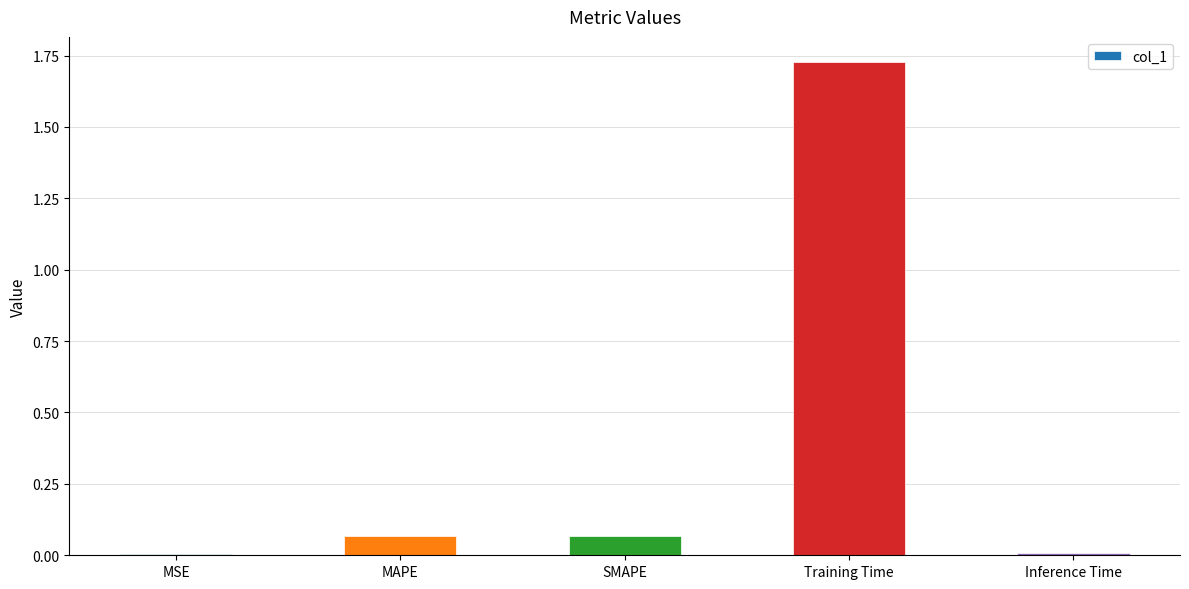

Which label corresponds to the largest value in the chart?

Training Time